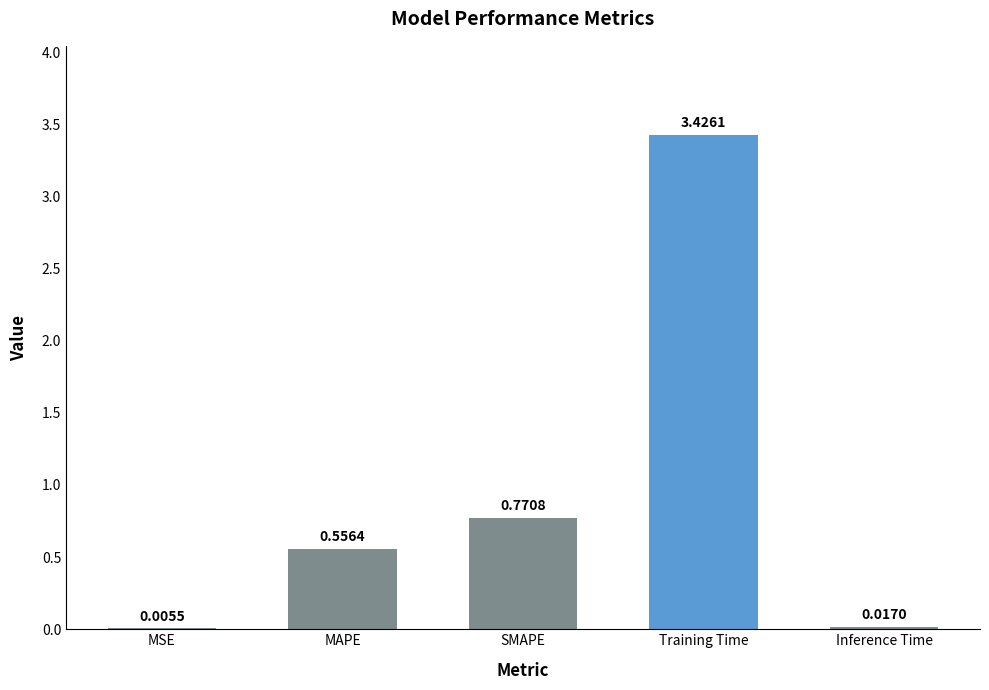

What is the sum of all values?

4.8